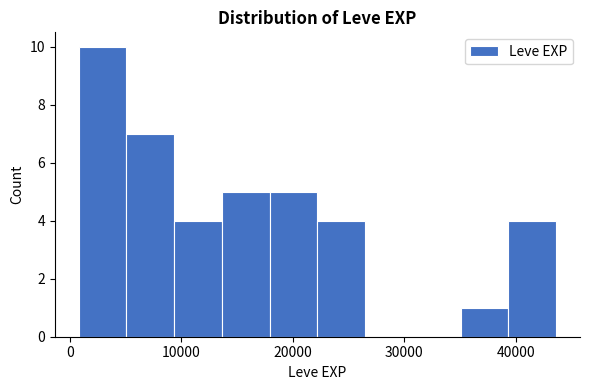

Reading left to right, transcribe this chart: for each bar, give the range it covers on the x-axis and its height. Neither the bar edges nor the heights are printed on the chart, so give them approximately, as read against the axes.

1000 to 5000: 10
5000 to 9000: 7
9000 to 14000: 4
14000 to 18000: 5
18000 to 22000: 5
22000 to 26000: 4
26000 to 31000: 0
31000 to 35000: 0
35000 to 39000: 1
39000 to 44000: 4